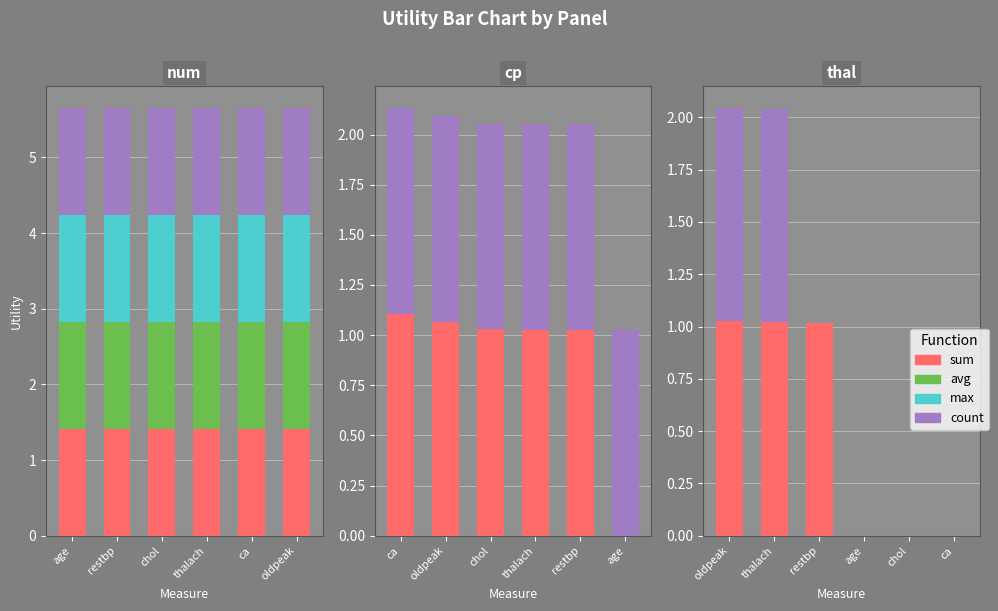

What are all the series names shown in the legend?

sum, avg, max, count